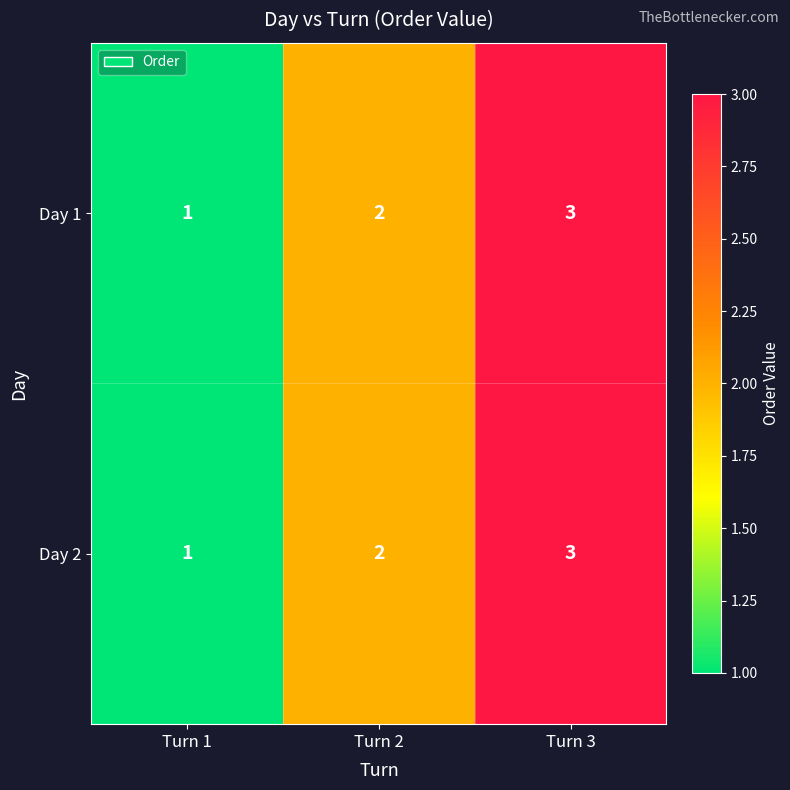

What is the sum of all Day 2 values?

6